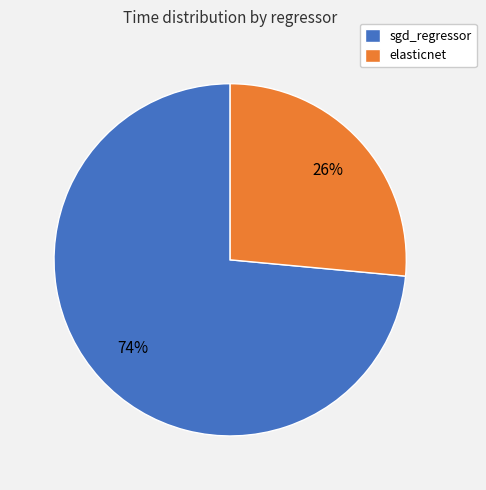

Count the number of slices in the pie.

2